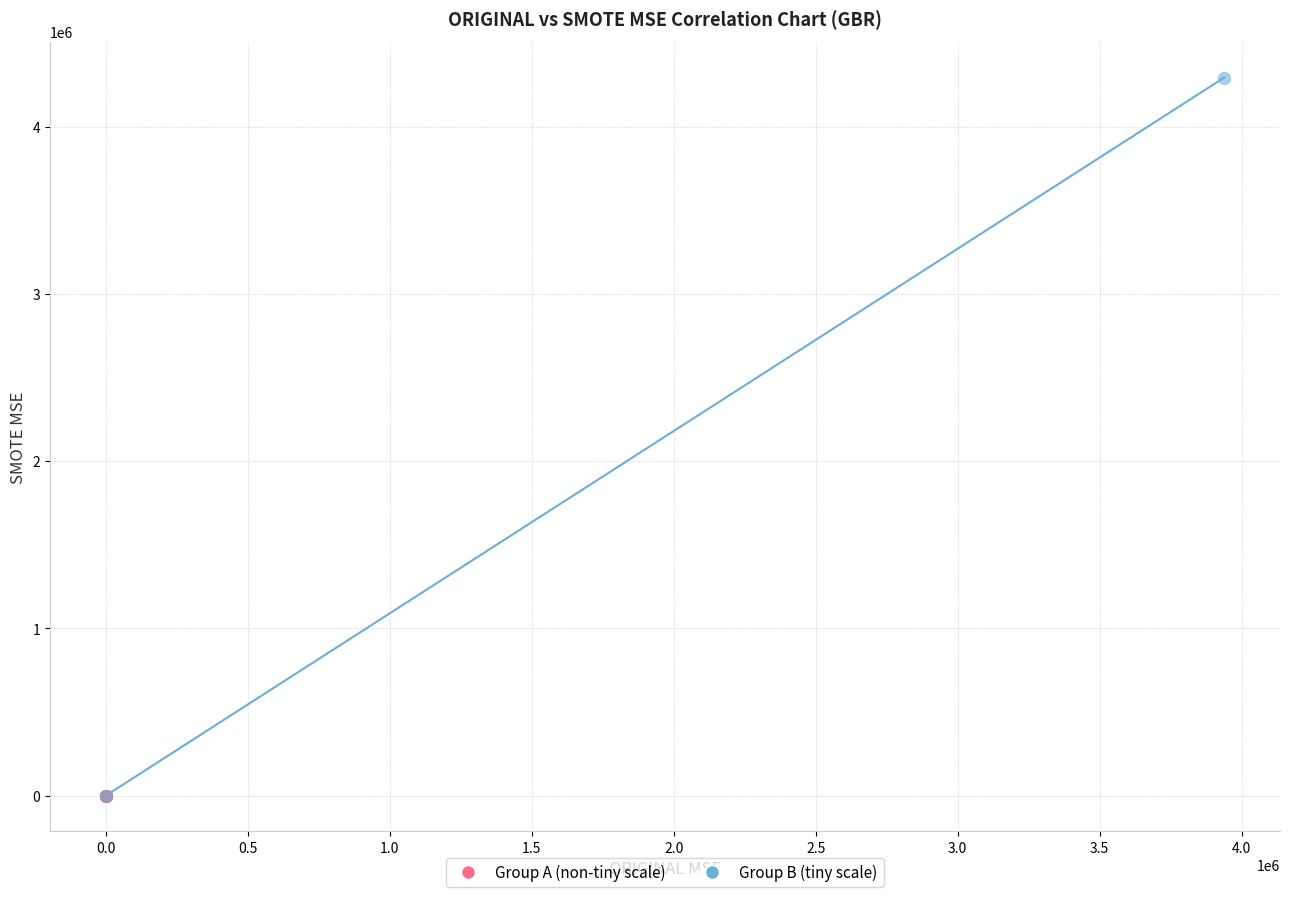

Which series reaches the maximum Y coordinate?

Group B (tiny scale)